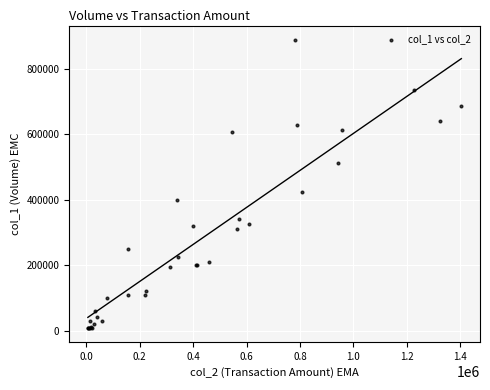

What Y value in the scatter plot is closest to 449000?

425000